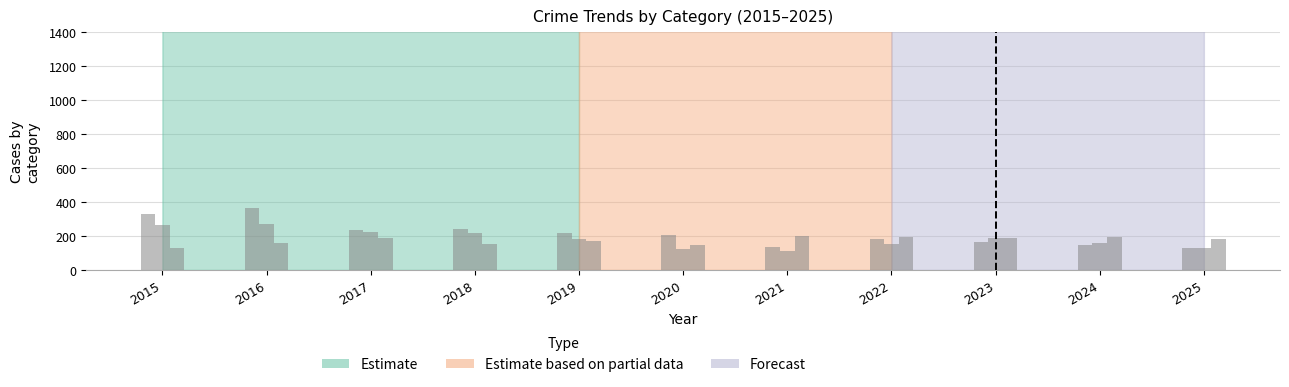

True or false: Burglary has a value of 240 at 2018.

True